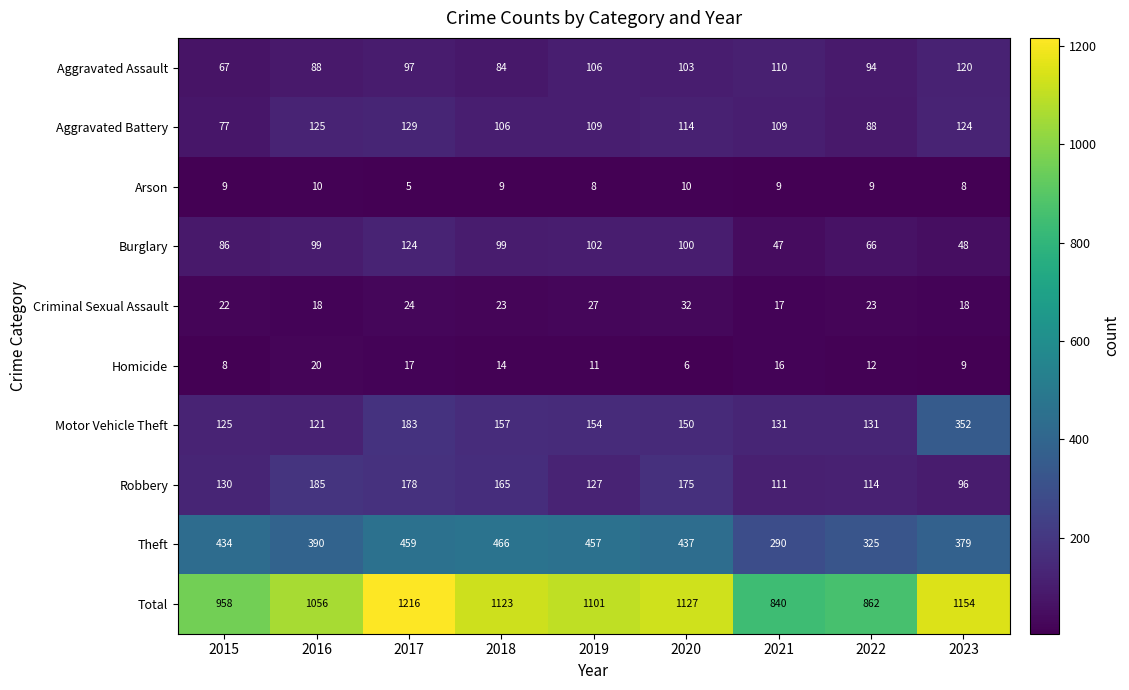

What is the sum of the Aggravated Assault values at 2022 and 2019?

200